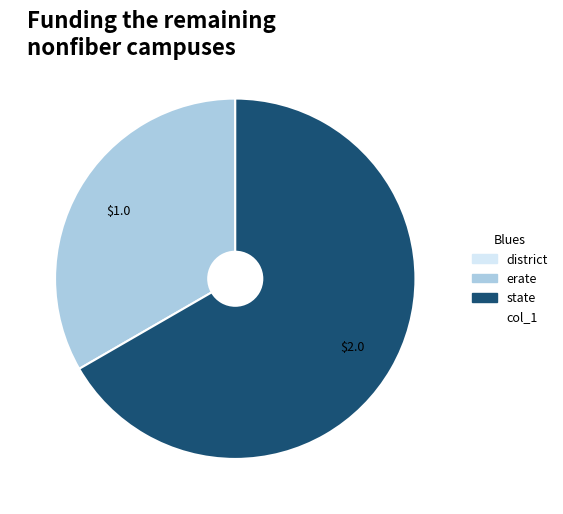

Does any single category account for the majority?

Yes